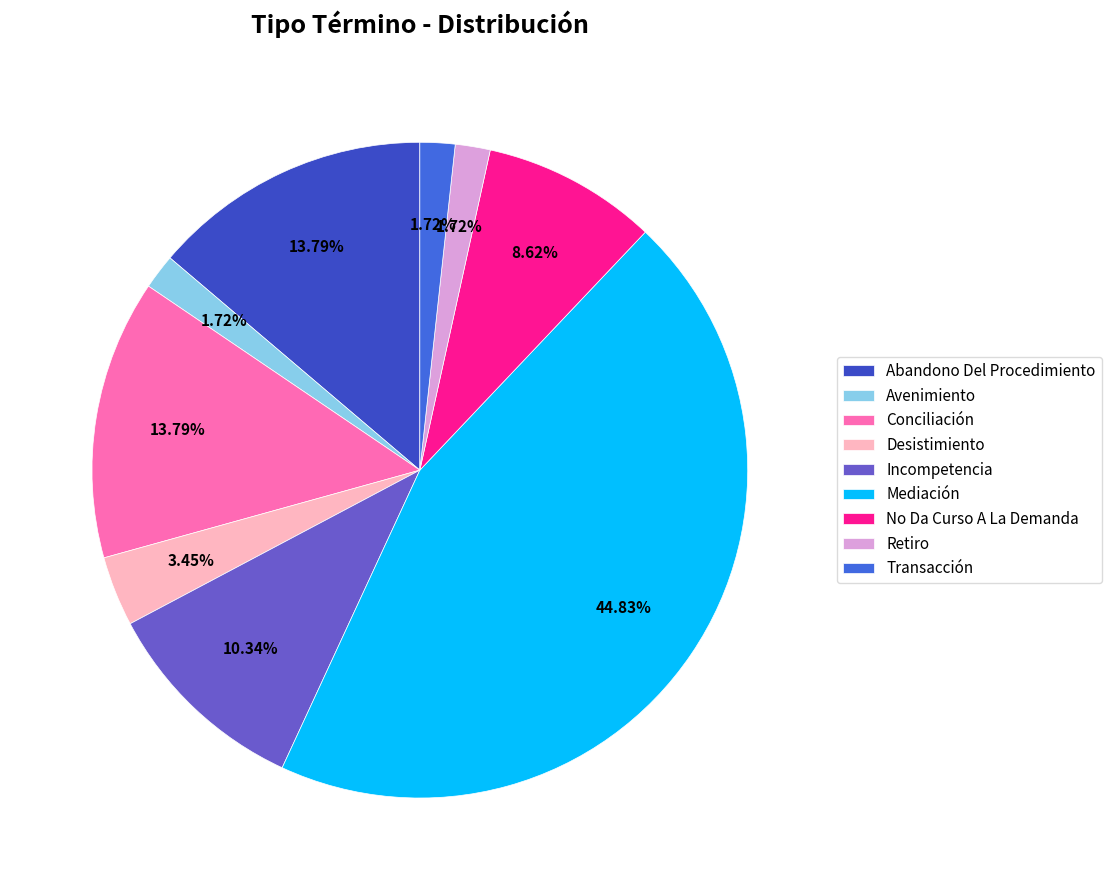

True or false: Avenimiento accounts for 2% of the total.

True